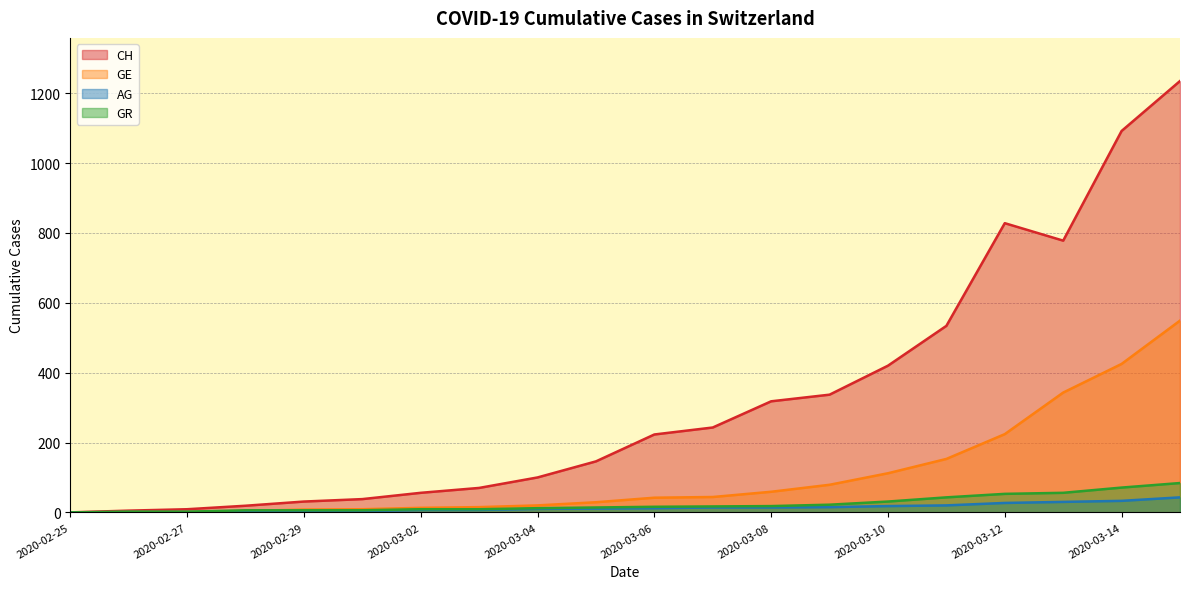

Which category has the highest value in the CH series?

2020-03-15